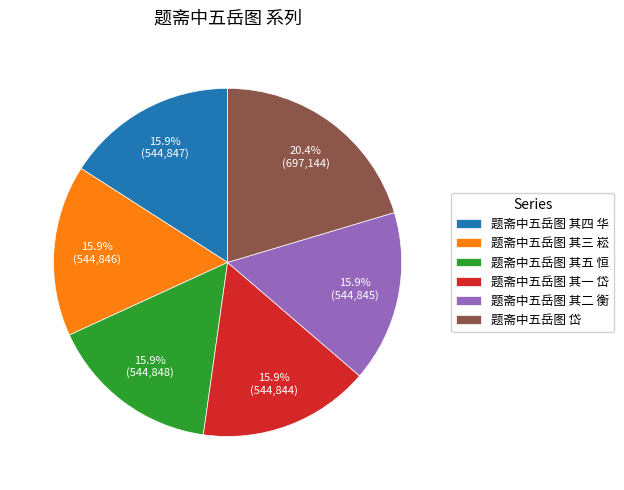

Which slice is the largest?

题斋中五岳图 岱